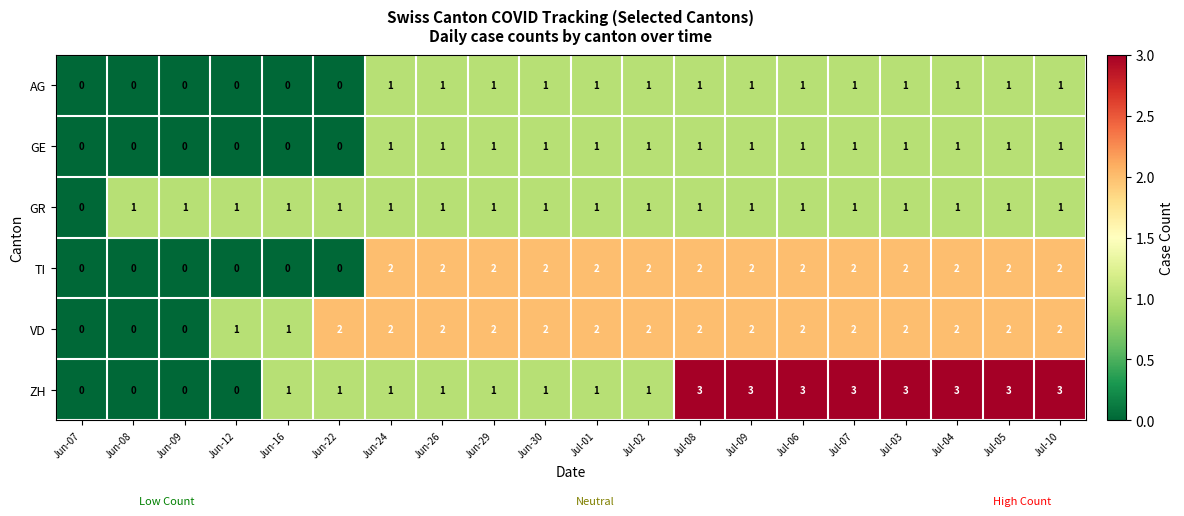

What is the highest value of the ZH series?

3